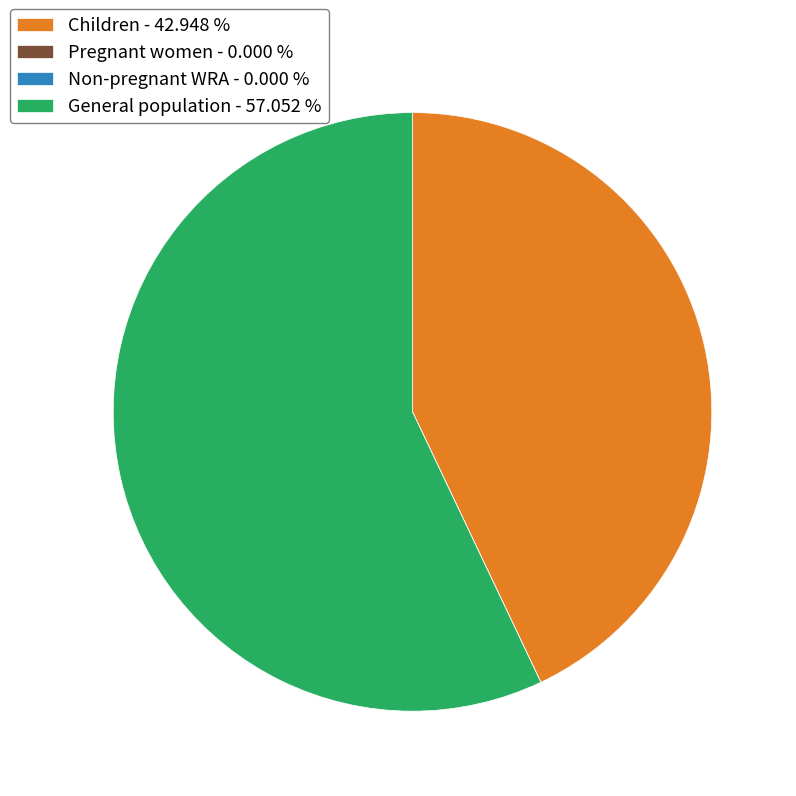

Does any single category account for the majority?

Yes